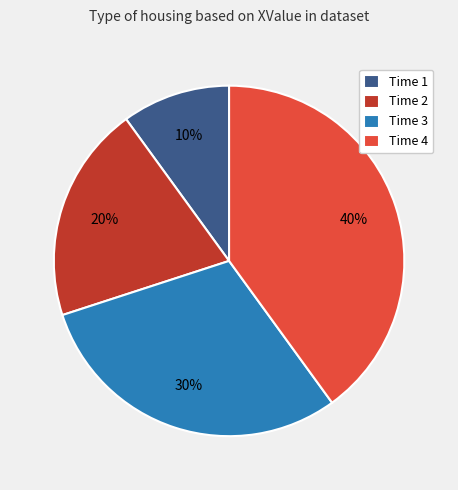

The Time 2 slice represents 33% of the pie. True or false?

False